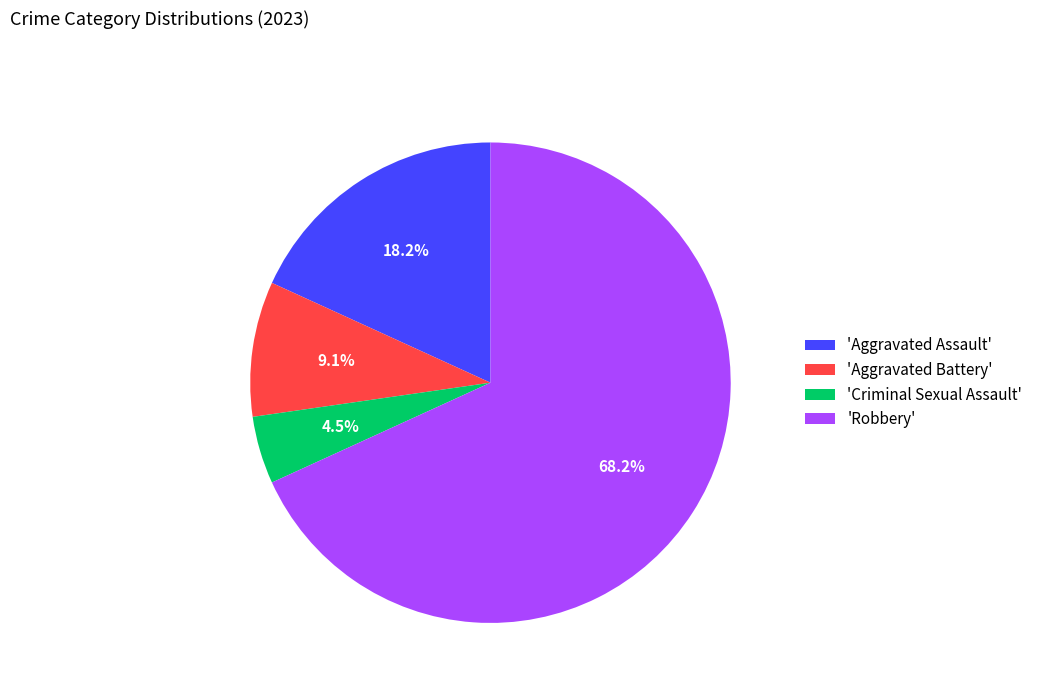

Rank the categories by value from highest to lowest.

'Robbery', 'Aggravated Assault', 'Aggravated Battery', 'Criminal Sexual Assault'